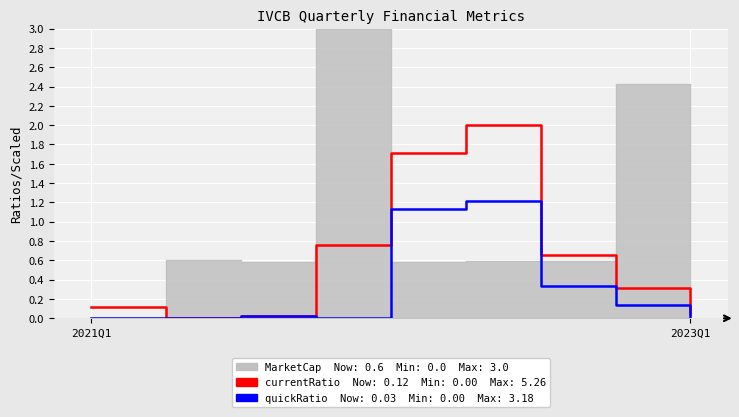

True or false: quickRatio (scaled) and currentRatio (scaled) intersect in this chart.

False